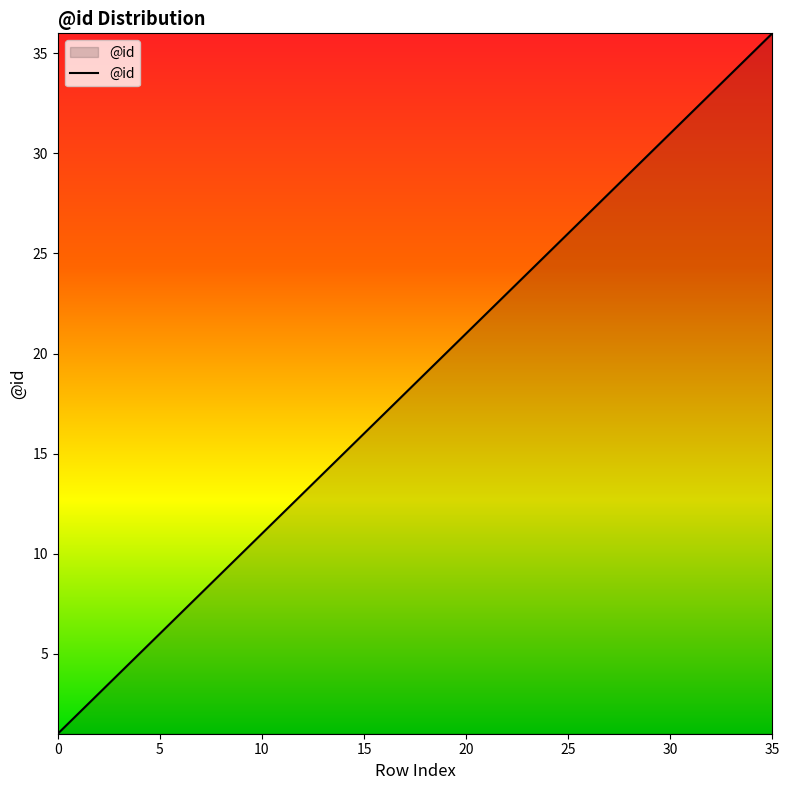

How many lines are shown in the chart?

1